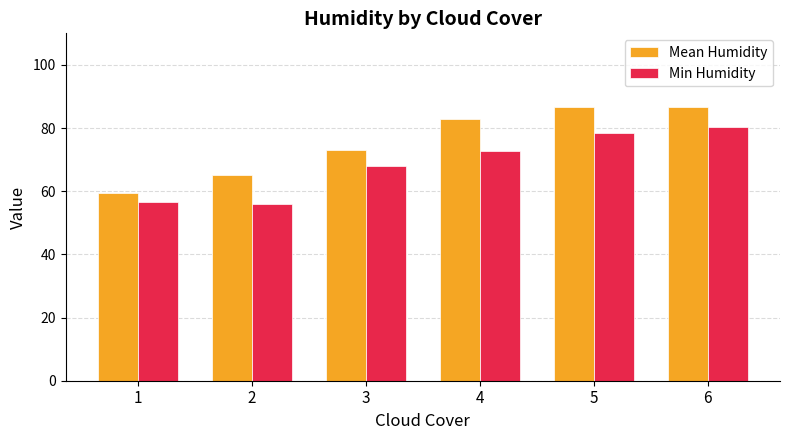

What is the lowest value of the Min Humidity series?

56.0